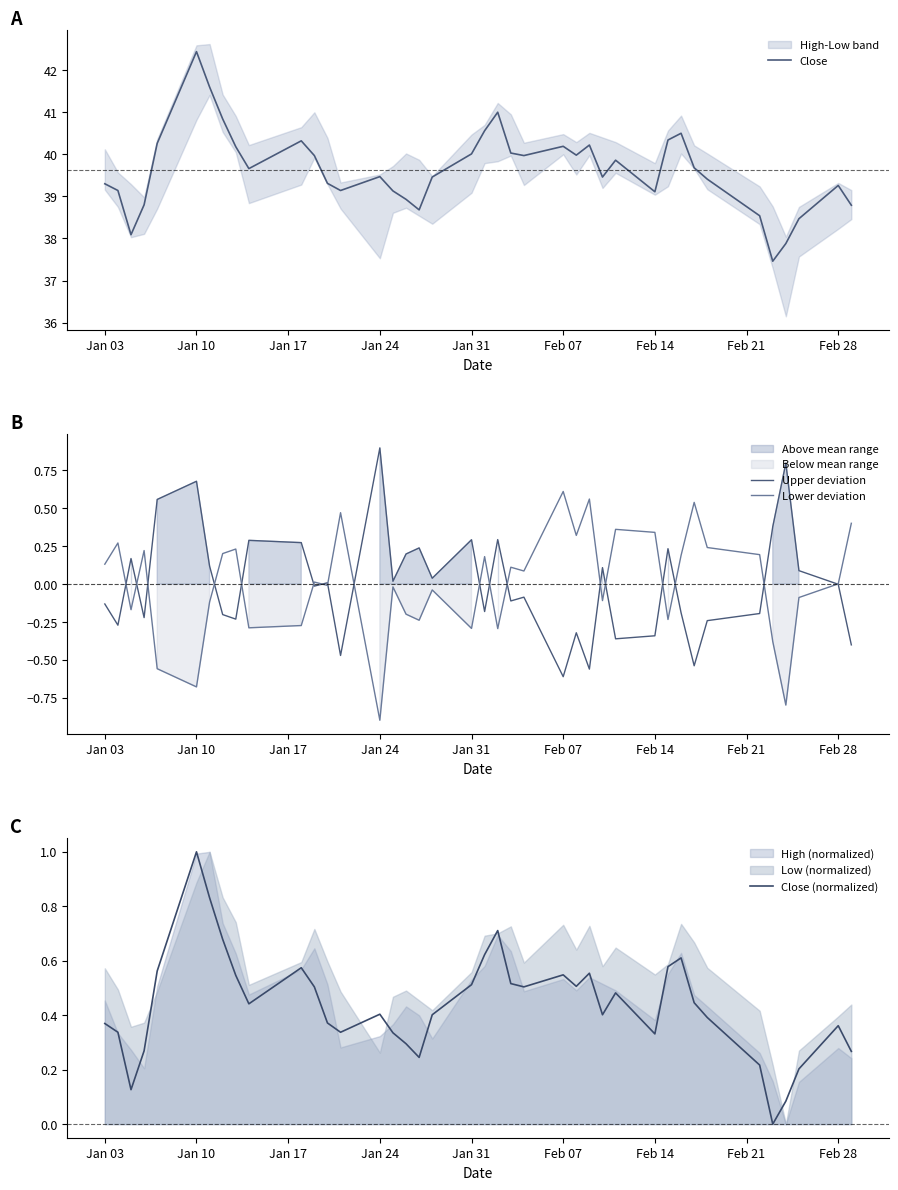

What is the maximum value for Upper deviation?

0.9